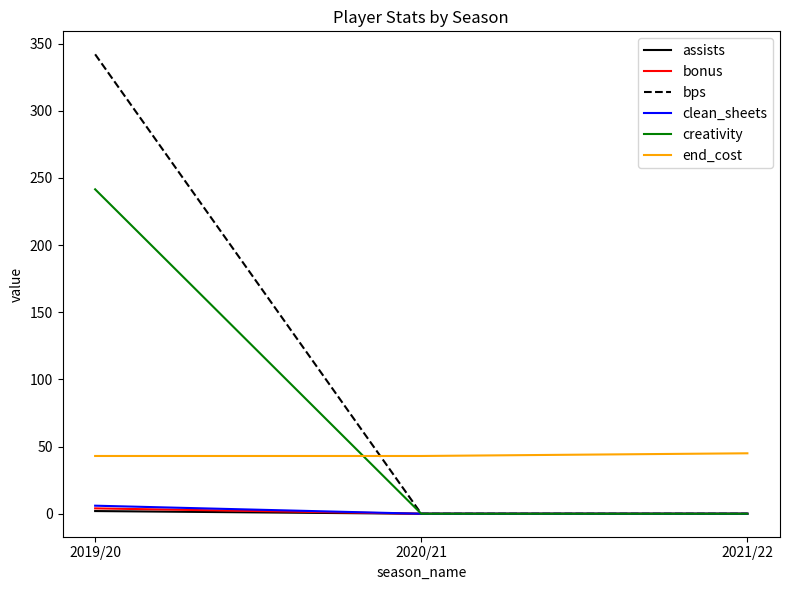

Which series has the largest range (max minus min)?

bps